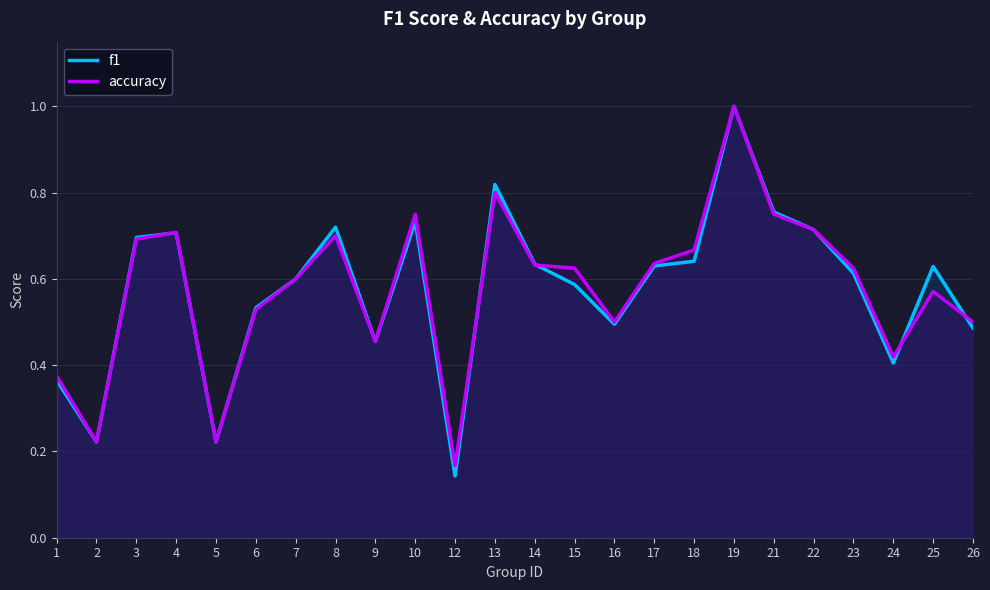

How many distinct data groups are displayed?

2